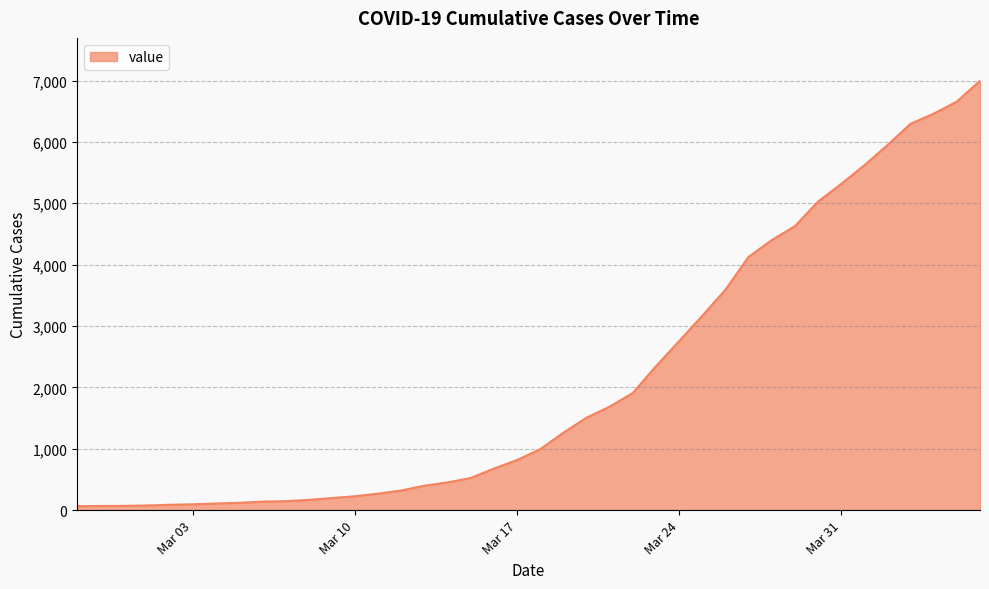

What is the difference between the maximum and minimum values?

6931